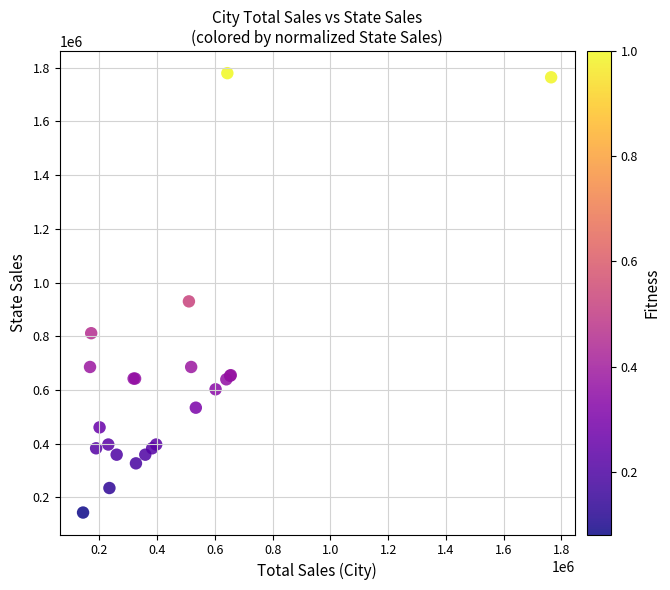

What Y value in the scatter plot is closest to 961710?

929958